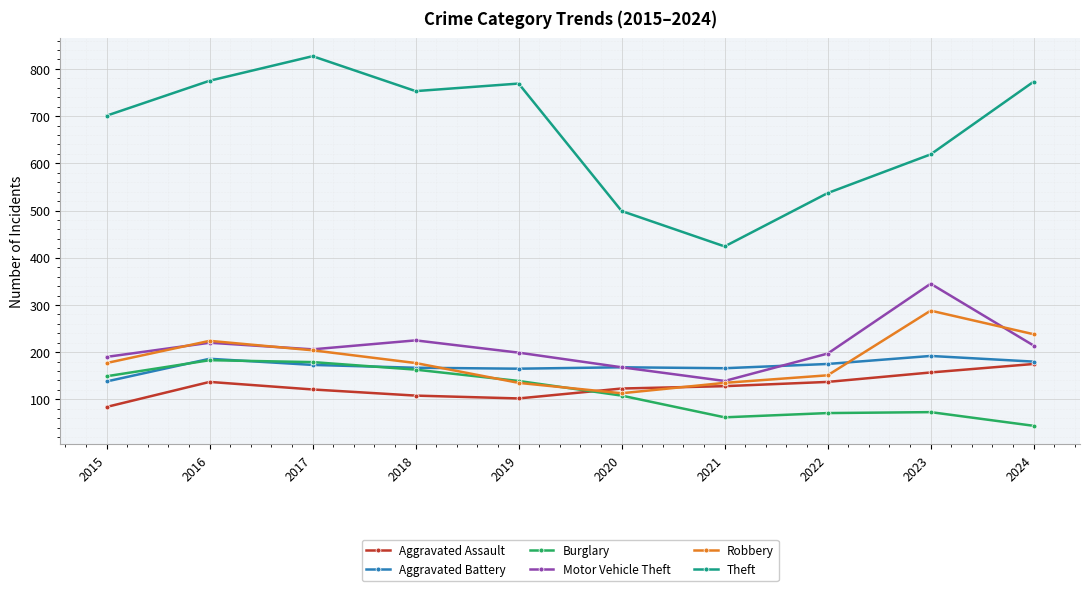

What are all the series names shown in the legend?

Aggravated Assault, Aggravated Battery, Burglary, Motor Vehicle Theft, Robbery, Theft